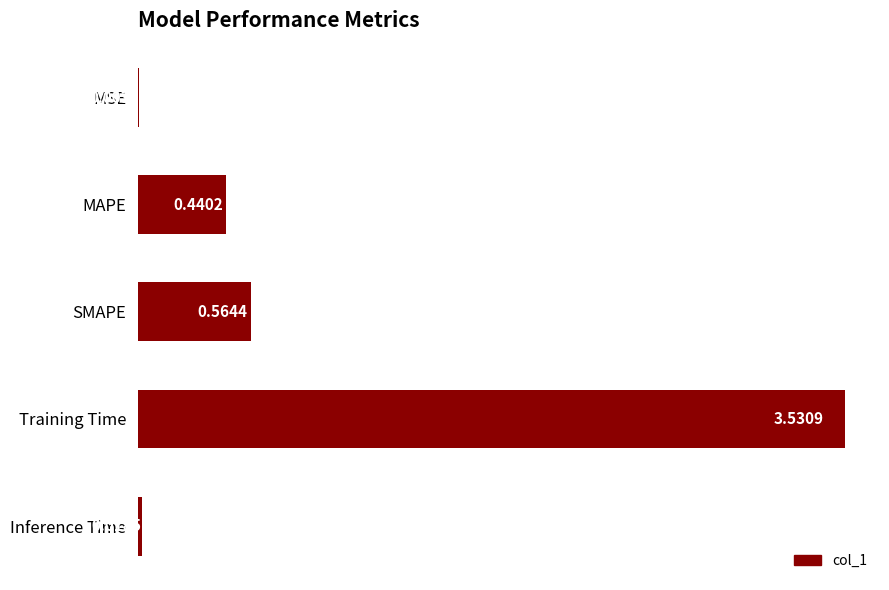

What is the sum of all values?

4.6